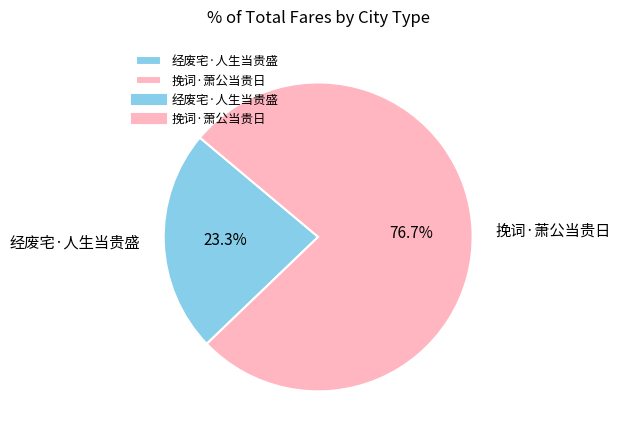

How many slices are in this pie chart?

2